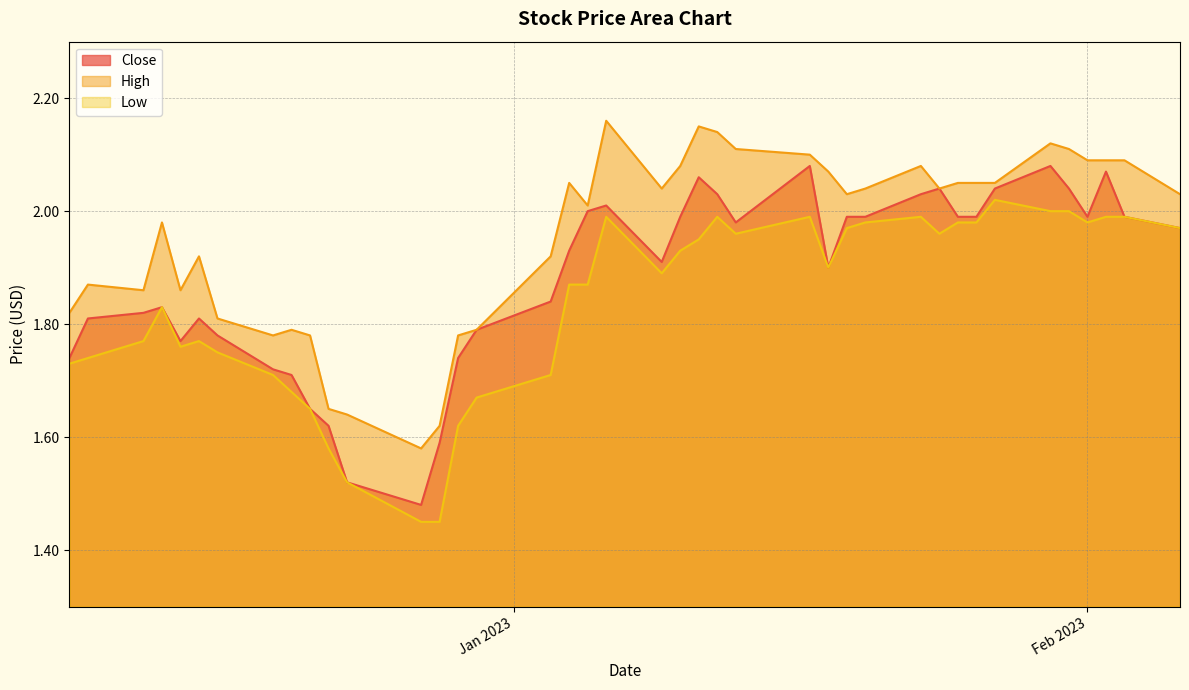

Which series has the largest total across all categories?

High